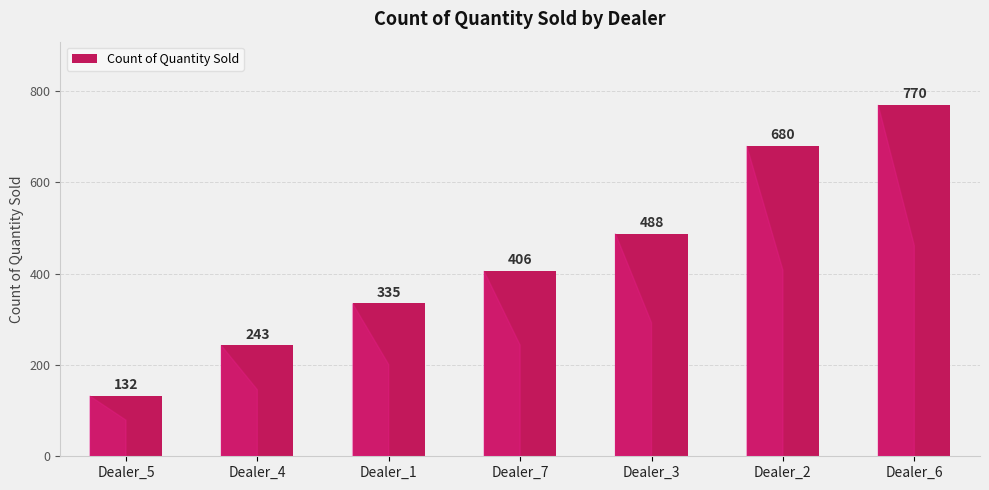

Which has a higher value, Dealer_3 or Dealer_5?

Dealer_3